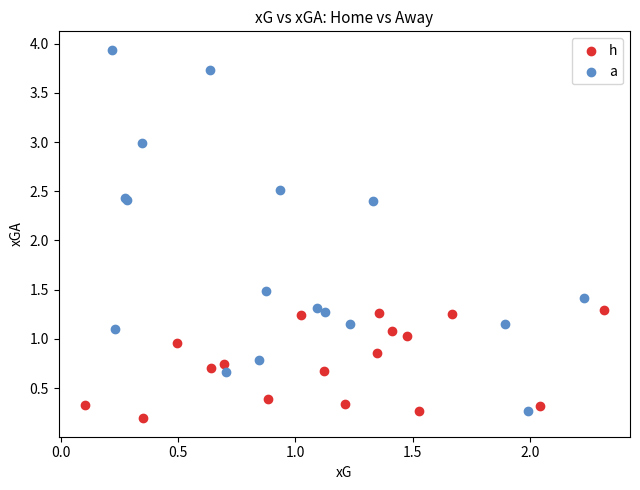

Which series reaches the maximum Y coordinate?

a